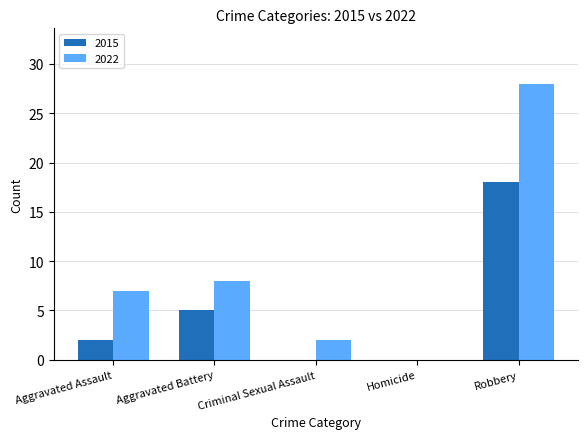

Which series changed the most between Aggravated Assault and Aggravated Battery?

2015